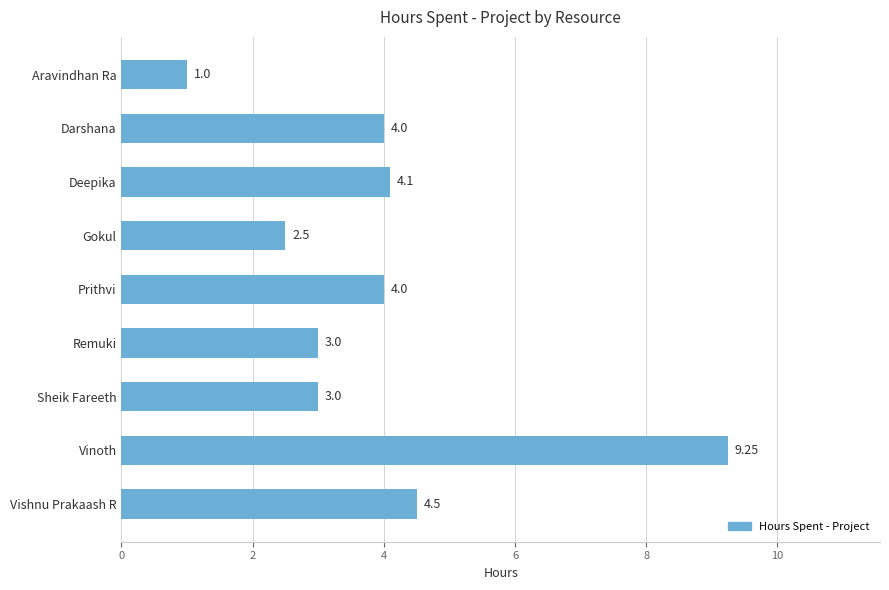

Which label corresponds to the largest value in the chart?

Vinoth